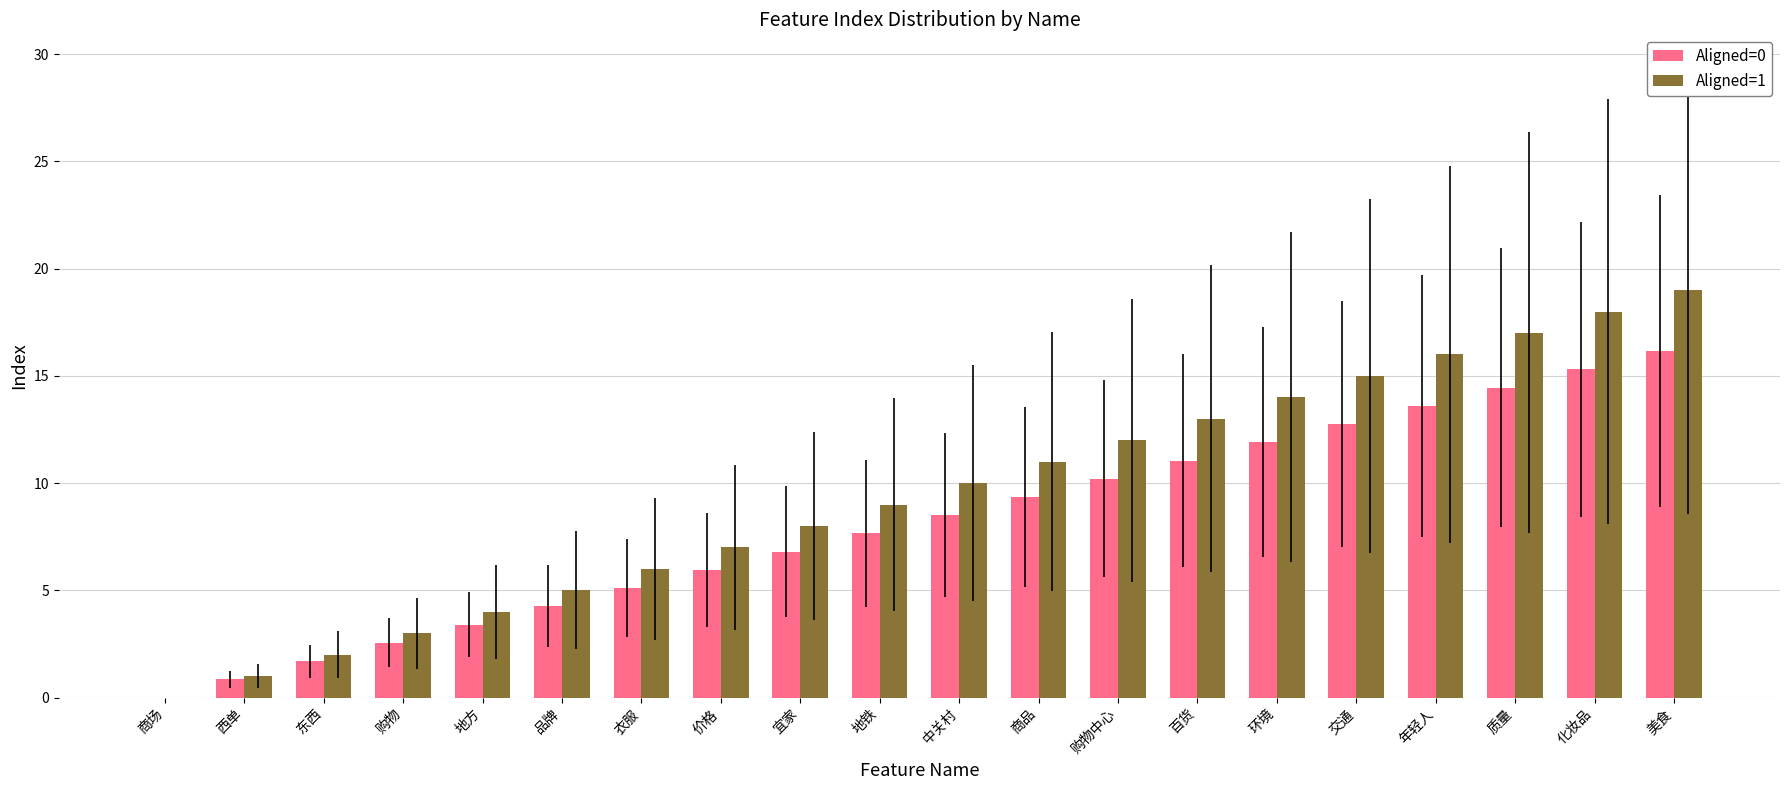

What is the maximum value for Aligned=1?

19.0